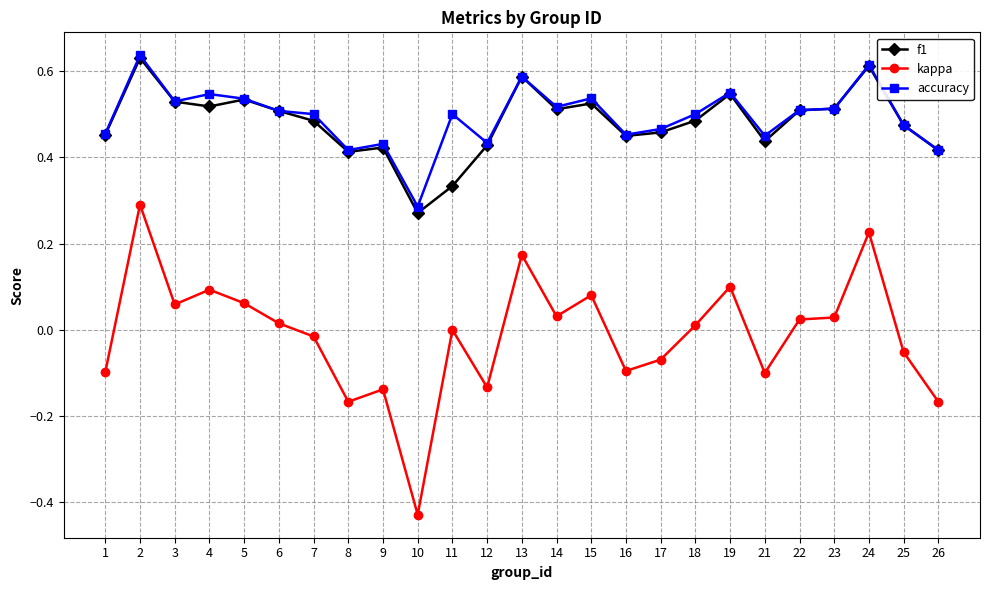

Is it true that f1 equals 0.9 at 19?

False